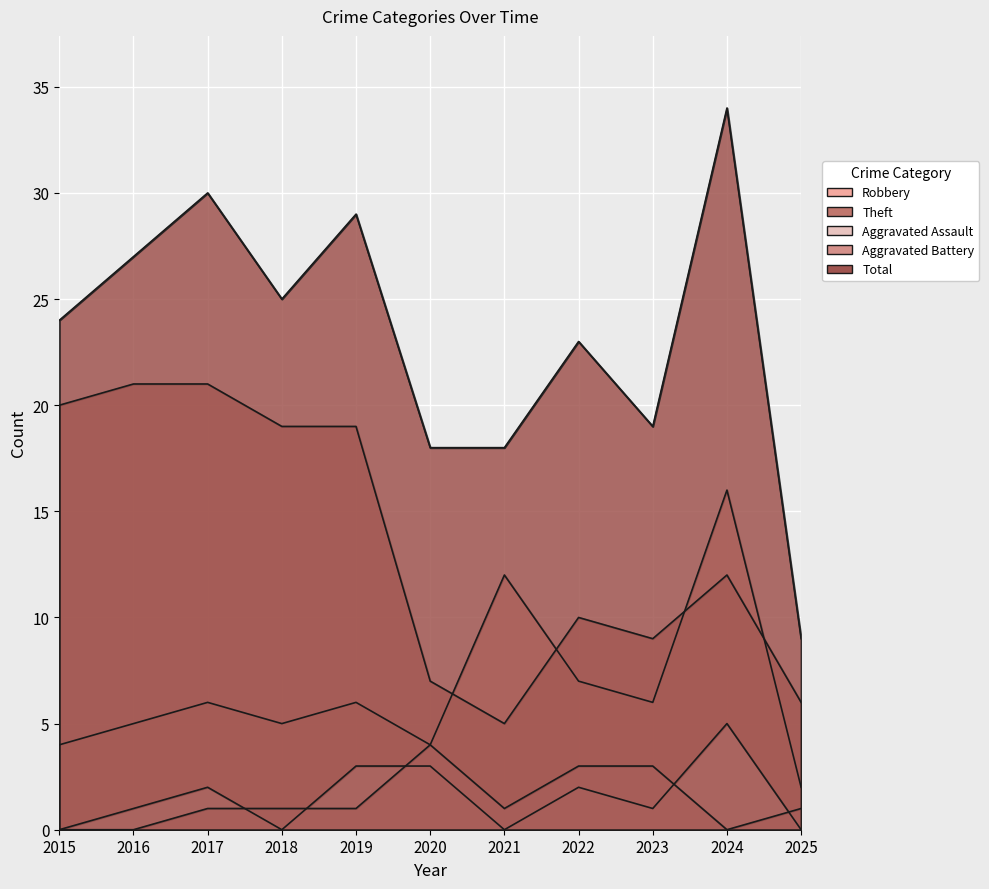

True or false: Robbery and Aggravated Battery intersect in this chart.

False